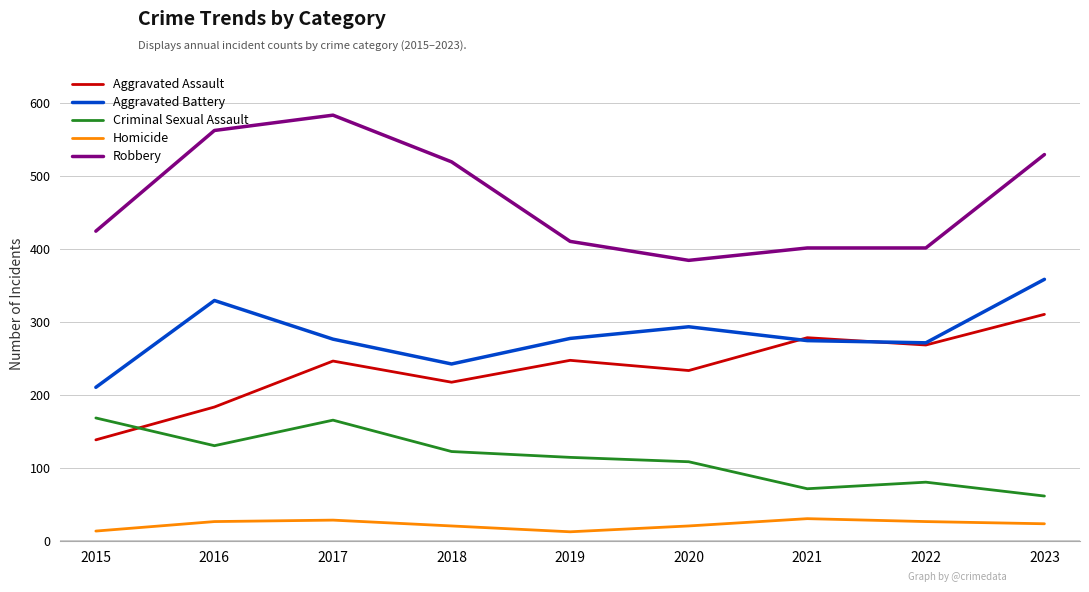

Which category has the highest value in the Aggravated Assault series?

2023